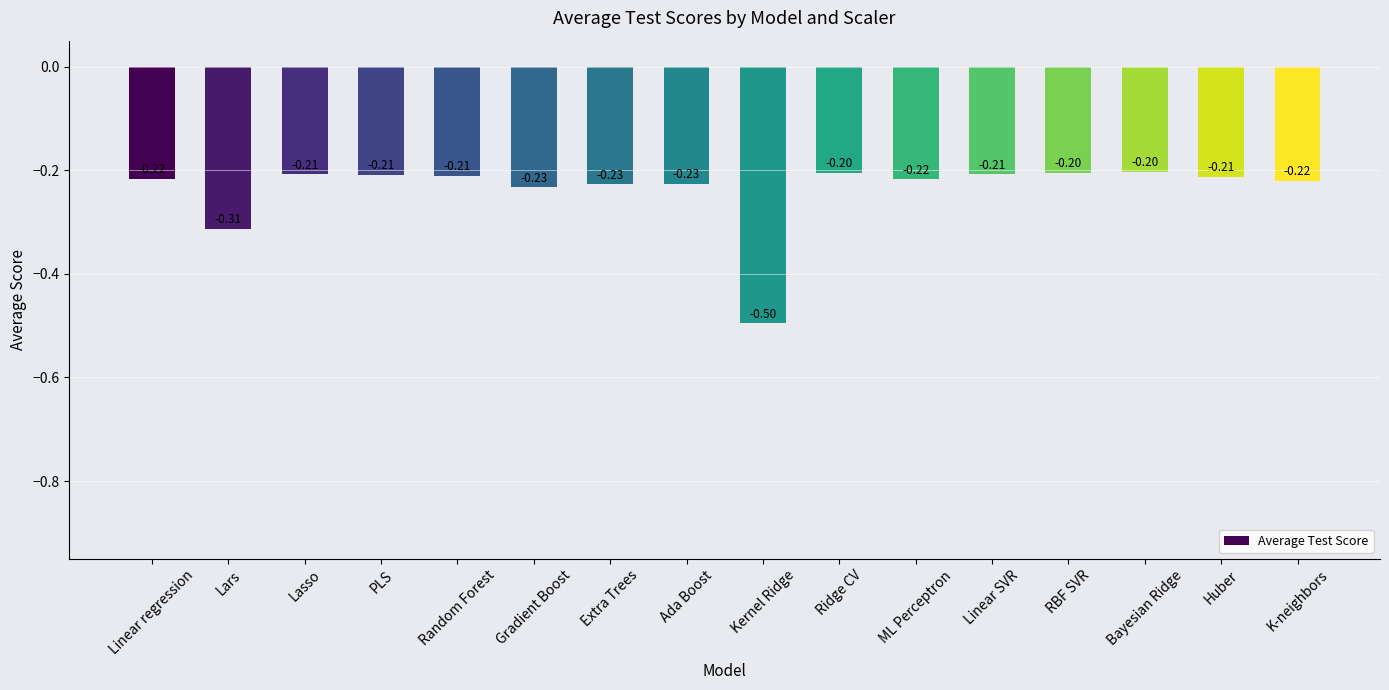

What is the label of the 7th bar from the left?

Extra Trees